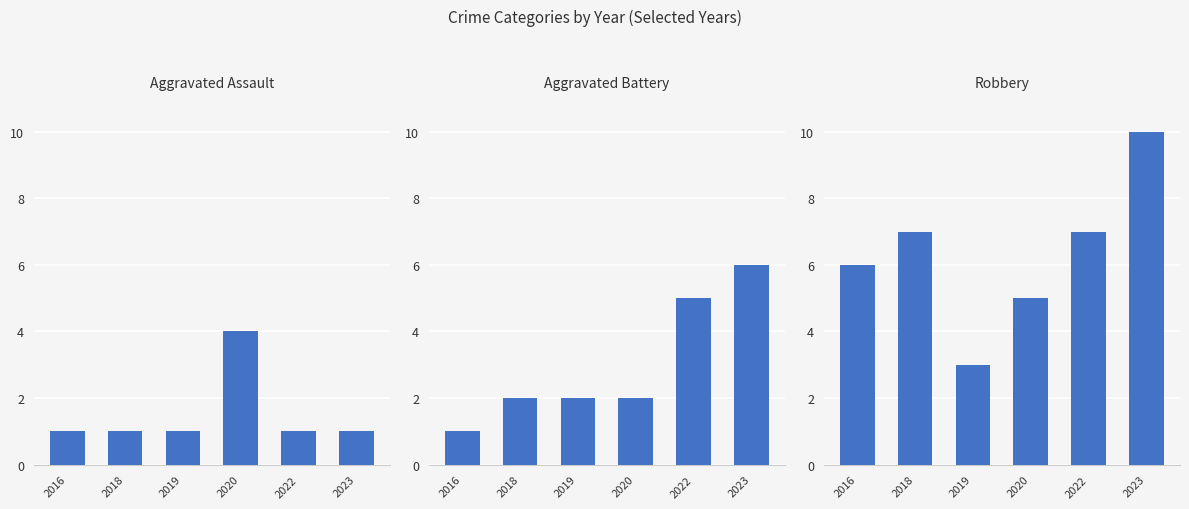

How many values in the Robbery series exceed 7?

1